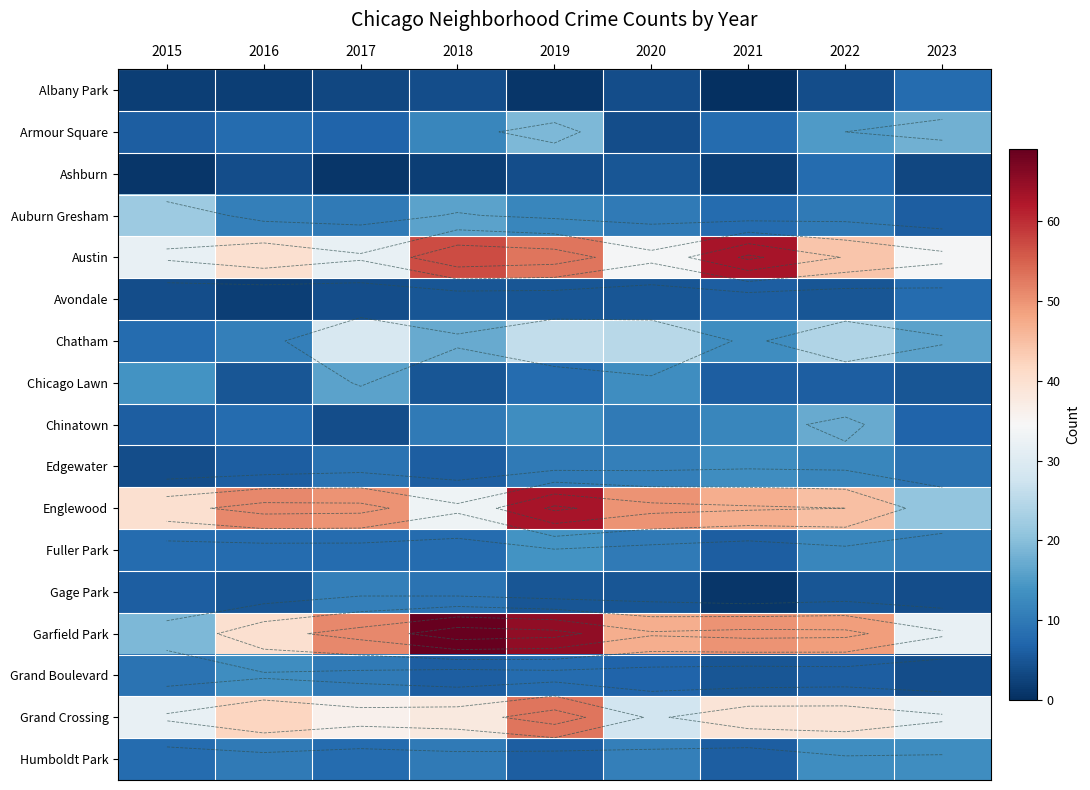

Read the Chinatown value at 2016.

8